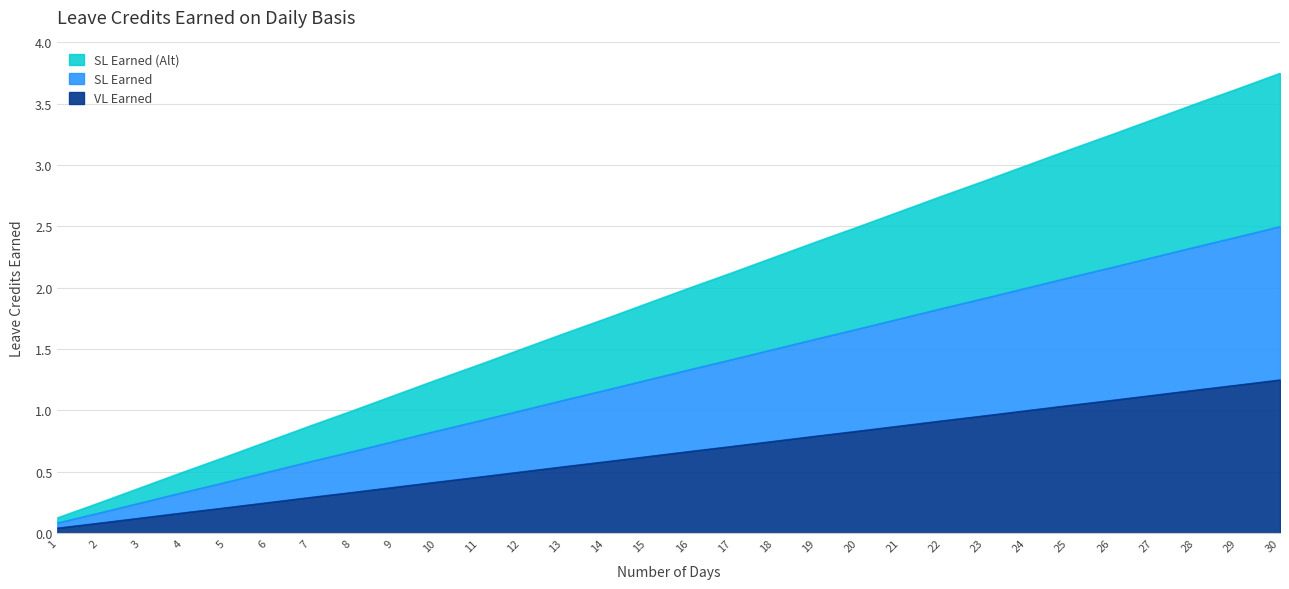

Which series has the largest range (max minus min)?

VL Earned